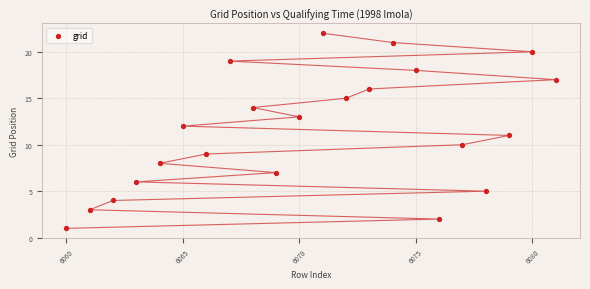

What is the range of X values (max minus min)?

21